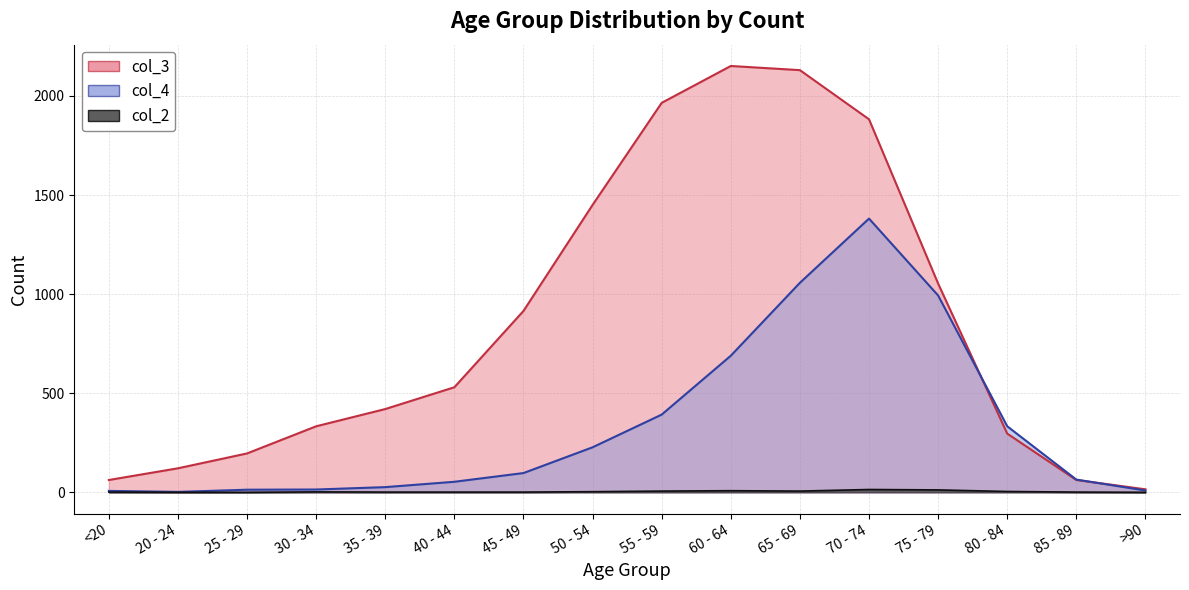

At how many categories does at least one series exceed 1688?

4